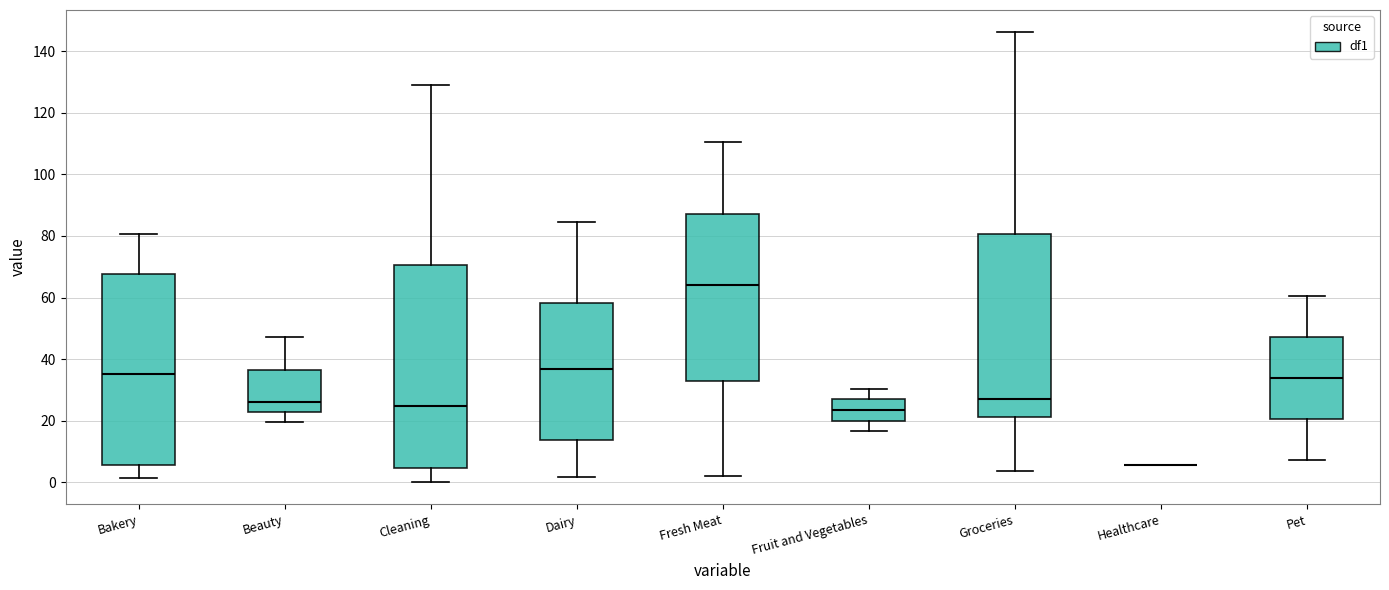

Reading left to right, transcribe this box plot: for each box, give where its median line is, the range the box spans, and where its two whiskers end, as read against the y-axis. The values are not printed on the chart, so give them approximately, as read against the axis.

Bakery: median 36, box 6 to 68, whiskers 2 to 80
Beauty: median 26, box 22 to 36, whiskers 20 to 48
Cleaning: median 24, box 4 to 70, whiskers 0 to 130
Dairy: median 36, box 14 to 58, whiskers 2 to 84
Fresh Meat: median 64, box 32 to 88, whiskers 2 to 110
Fruit and Vegetables: median 24, box 20 to 26, whiskers 16 to 30
Groceries: median 28, box 22 to 80, whiskers 4 to 146
Healthcare: box collapsed to a line at 6, whiskers 6 to 6
Pet: median 34, box 20 to 48, whiskers 8 to 60